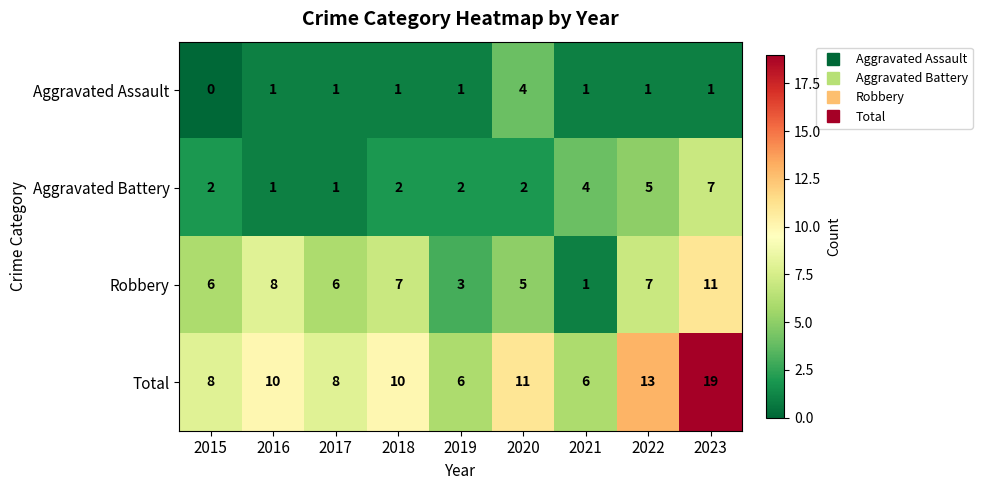

True or false: Aggravated Assault has a value of 1 at 2019.

True